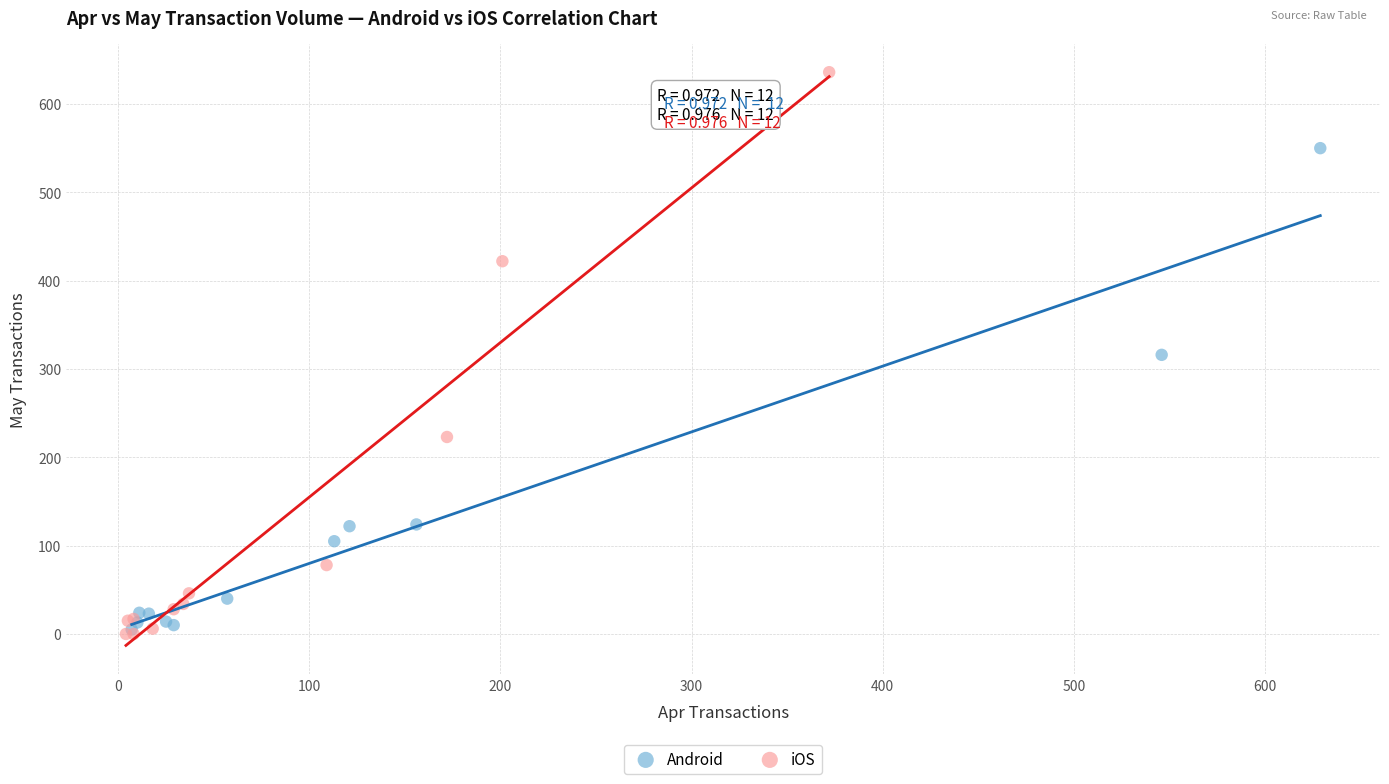

Which series contains the highest Y value?

iOS